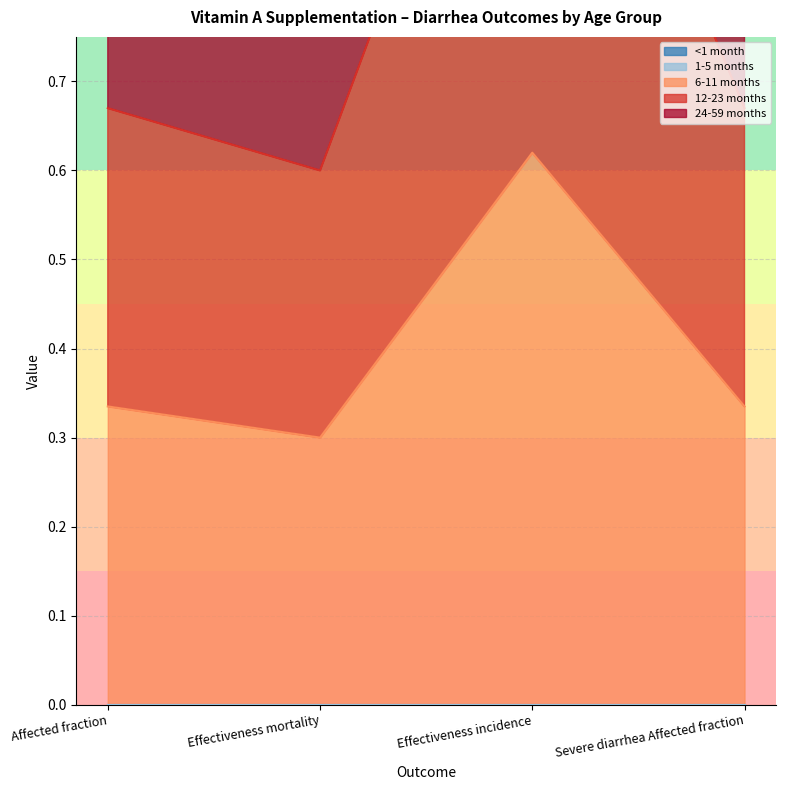

Rank the series by their maximum value, from highest to lowest.

24-59 months, 12-23 months, 6-11 months